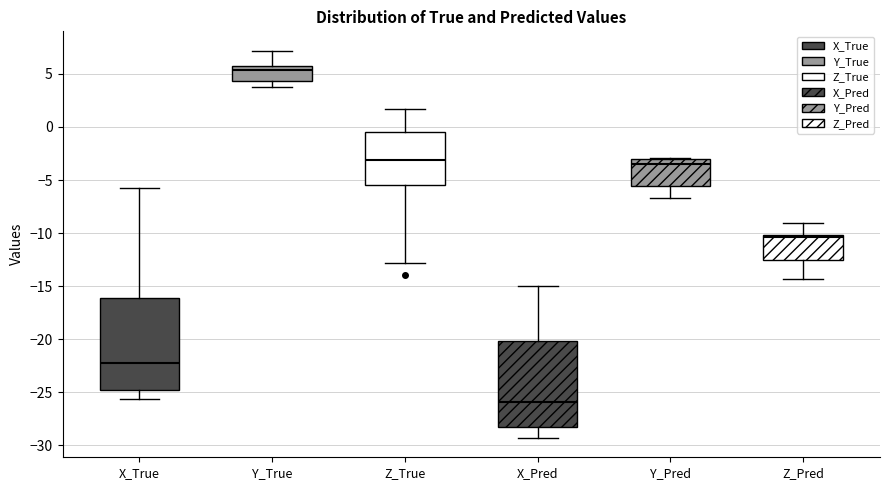

Which box has the lowest median line?

X_Pred